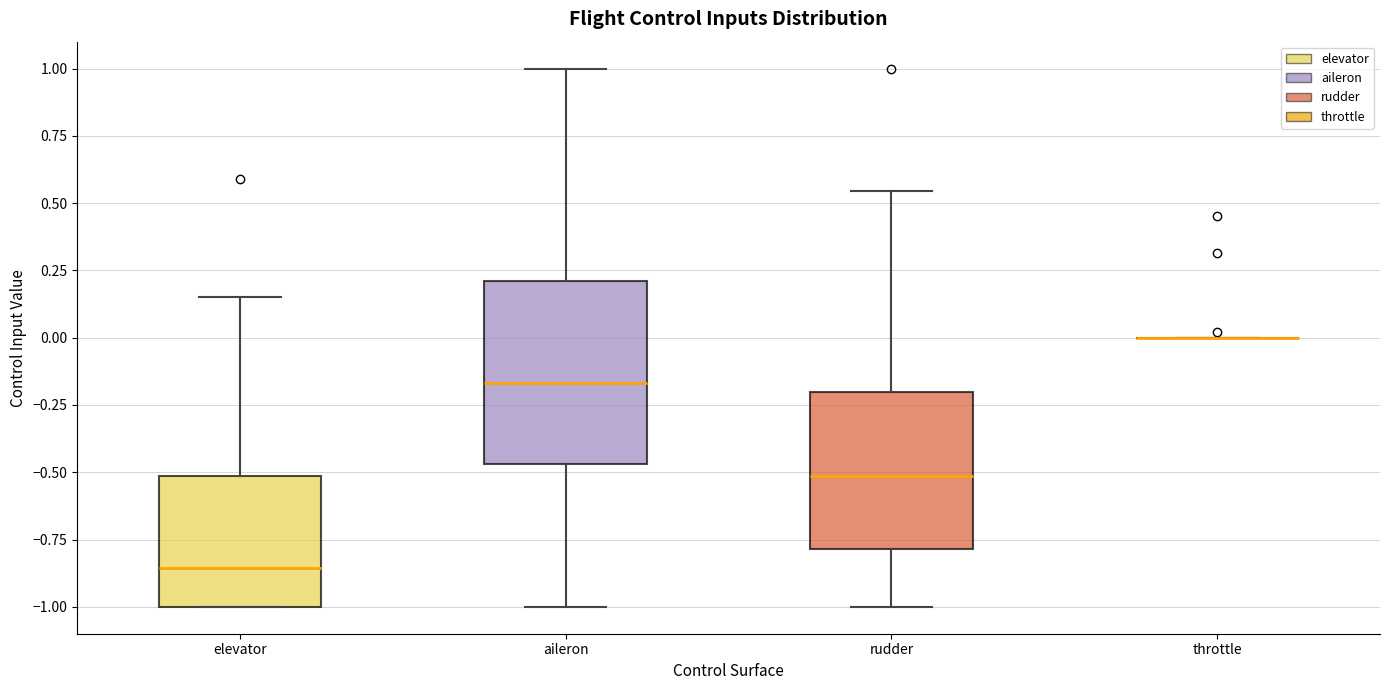

Which box is the tallest, from its lower edge to its upper edge?

aileron